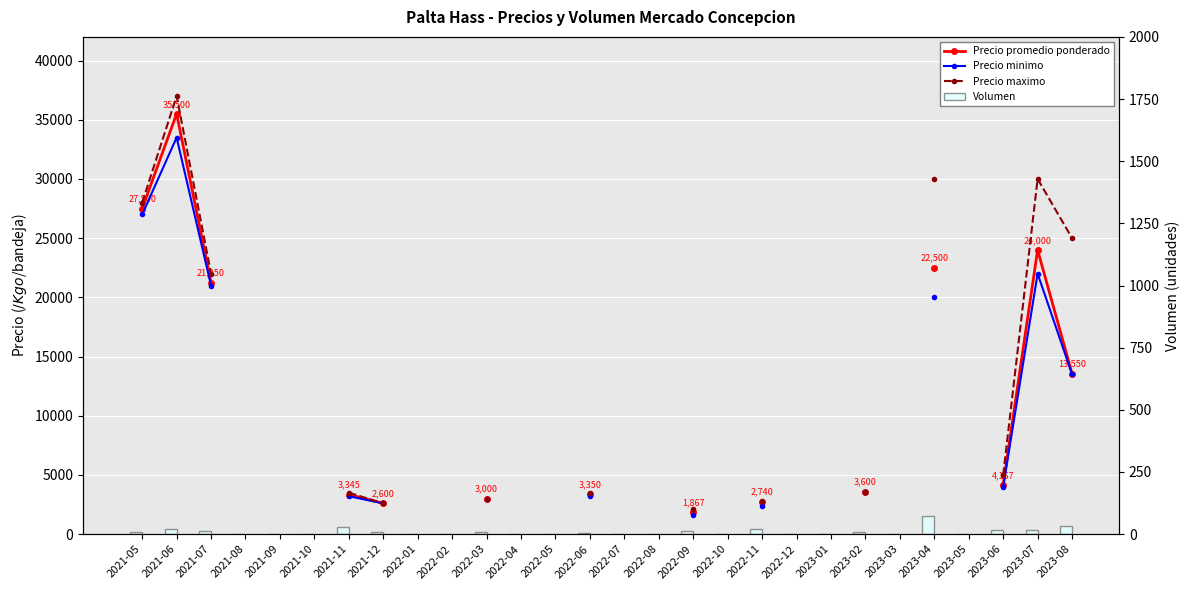

Which category has the lowest value in the Precio maximo series?

2022-09